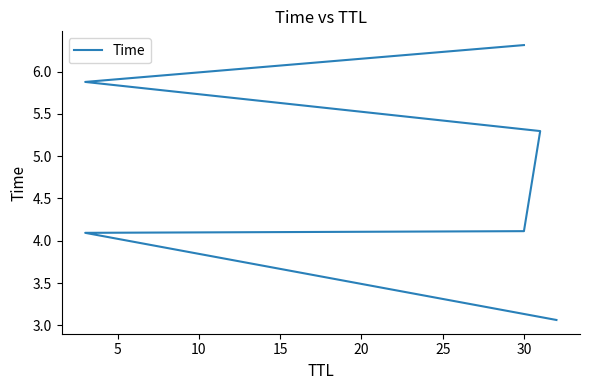

Does the chart have visible grid lines?

No